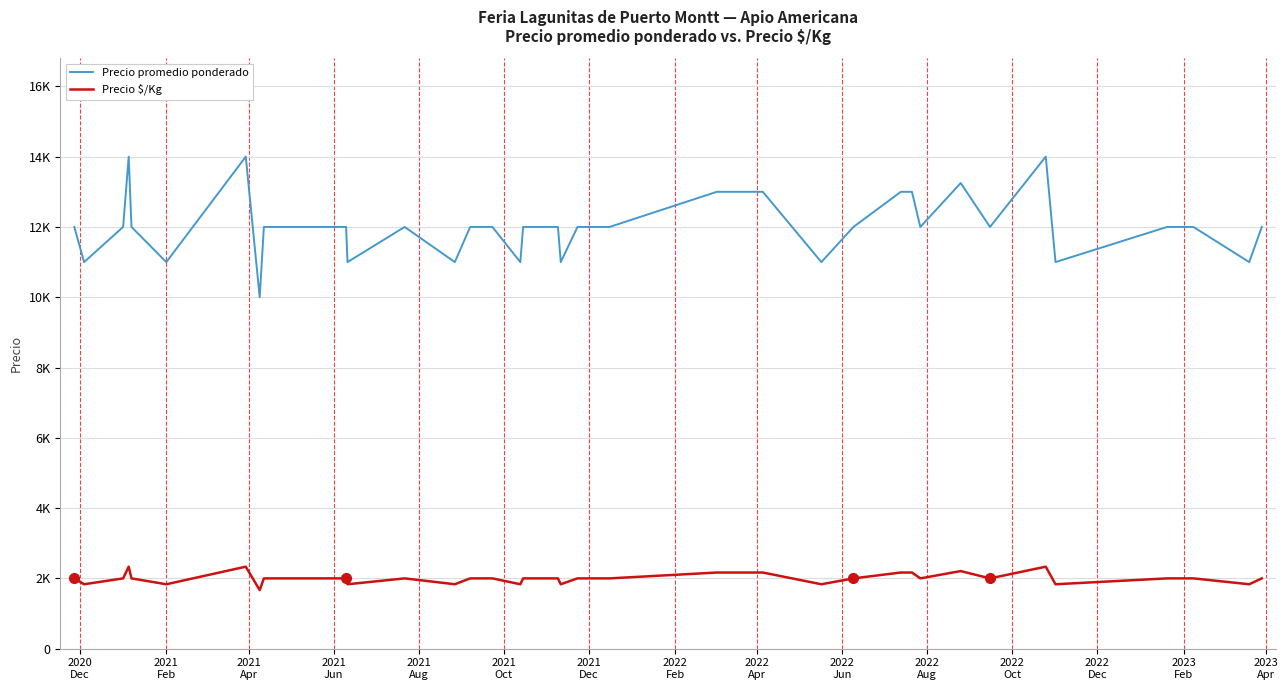

Reading left to right, list all the values displayed in this chart.

Precio promedio ponderado: 12000	11000	12000	14000	12000	11000	14000	10000	12000	12000	12000	11000	12000	11500	11000	12000	12000	11000	12000	12000	12000	11000	12000	12000	12000	13000	13000	11000	12000	13000	13000	12000	13250	12000	14000	11000	12000	12000	11000	12000
Precio $/Kg: 2000	1833	2000	2333	2000	1833	2333	1667	2000	2000	2000	1833	2000	1917	1833	2000	2000	1833	2000	2000	2000	1833	2000	2000	2000	2167	2167	1833	2000	2167	2167	2000	2208	2000	2333	1833	2000	2000	1833	2000